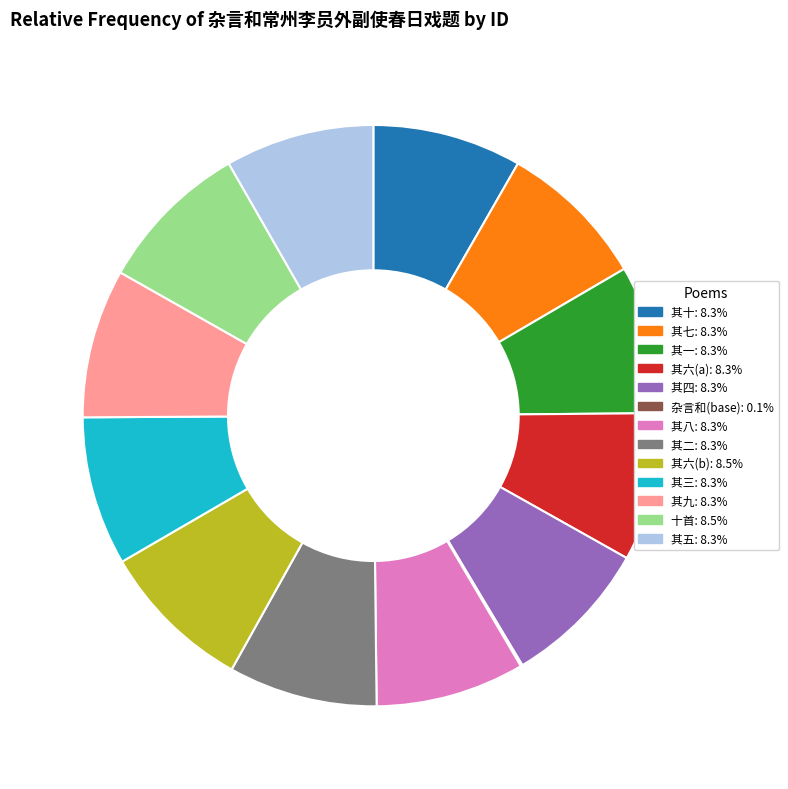

What is the ratio of the value at 其六(b): 8.5% to the value at 其九: 8.3%?

1.0